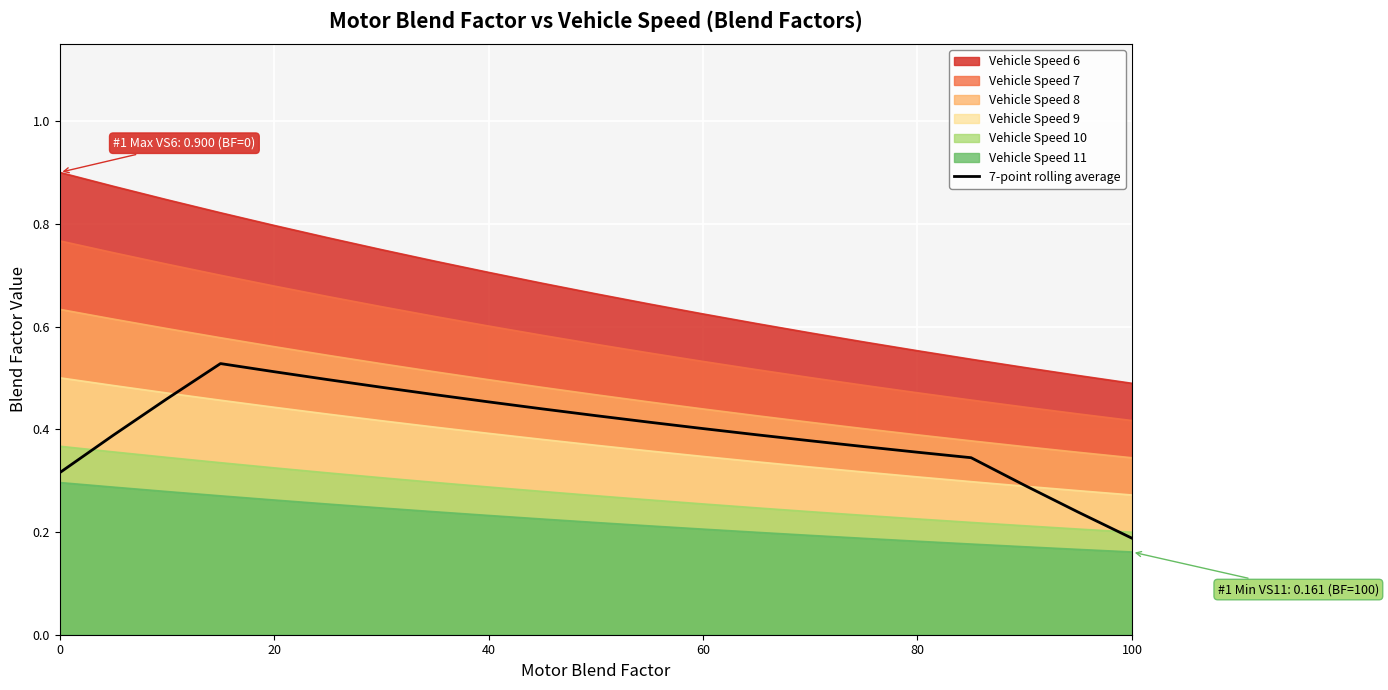

How many series are shown in this chart?

7